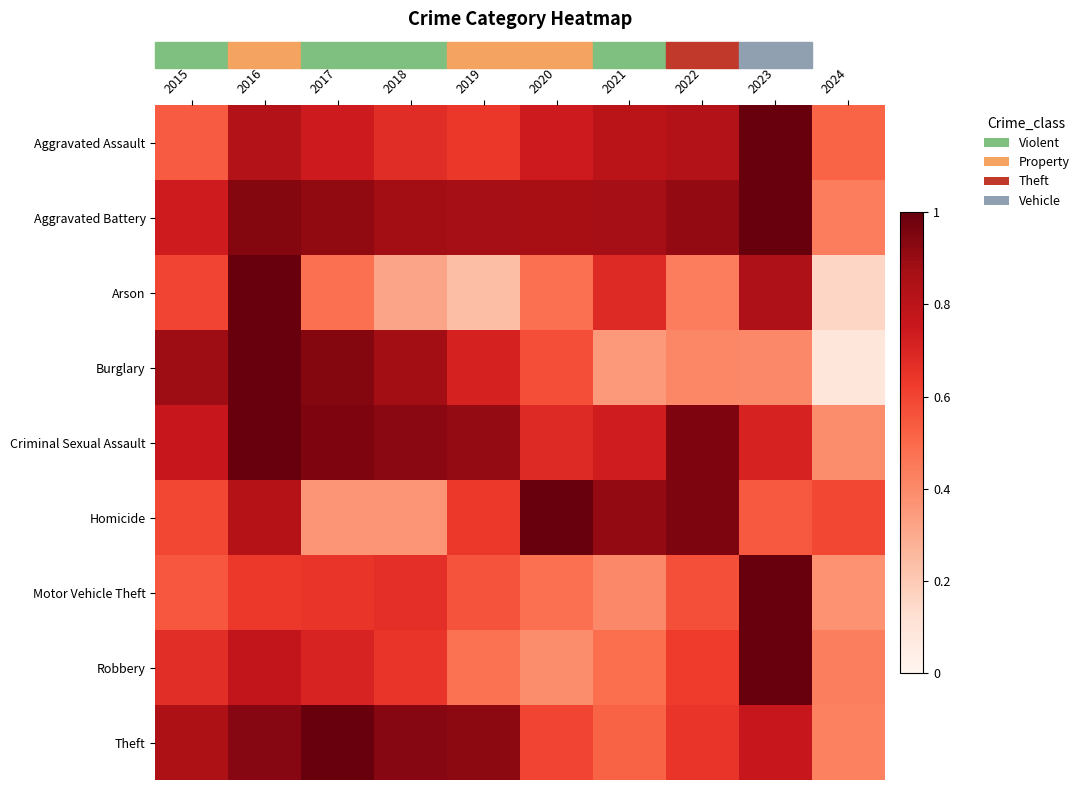

At which category is the sum across all series the highest?

2016